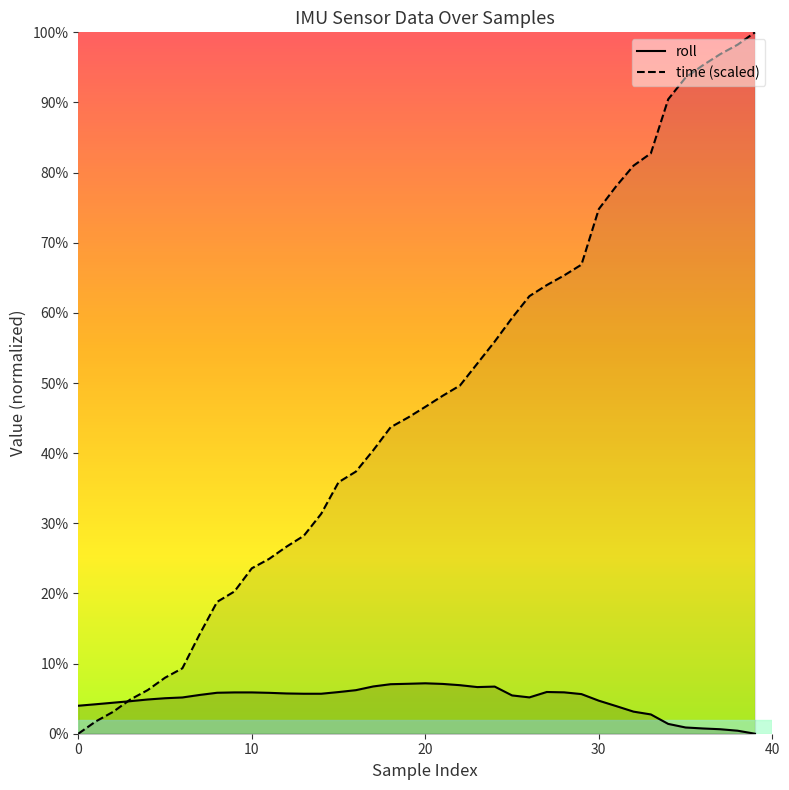

At 26, list the series in order from smallest to largest.

roll, time